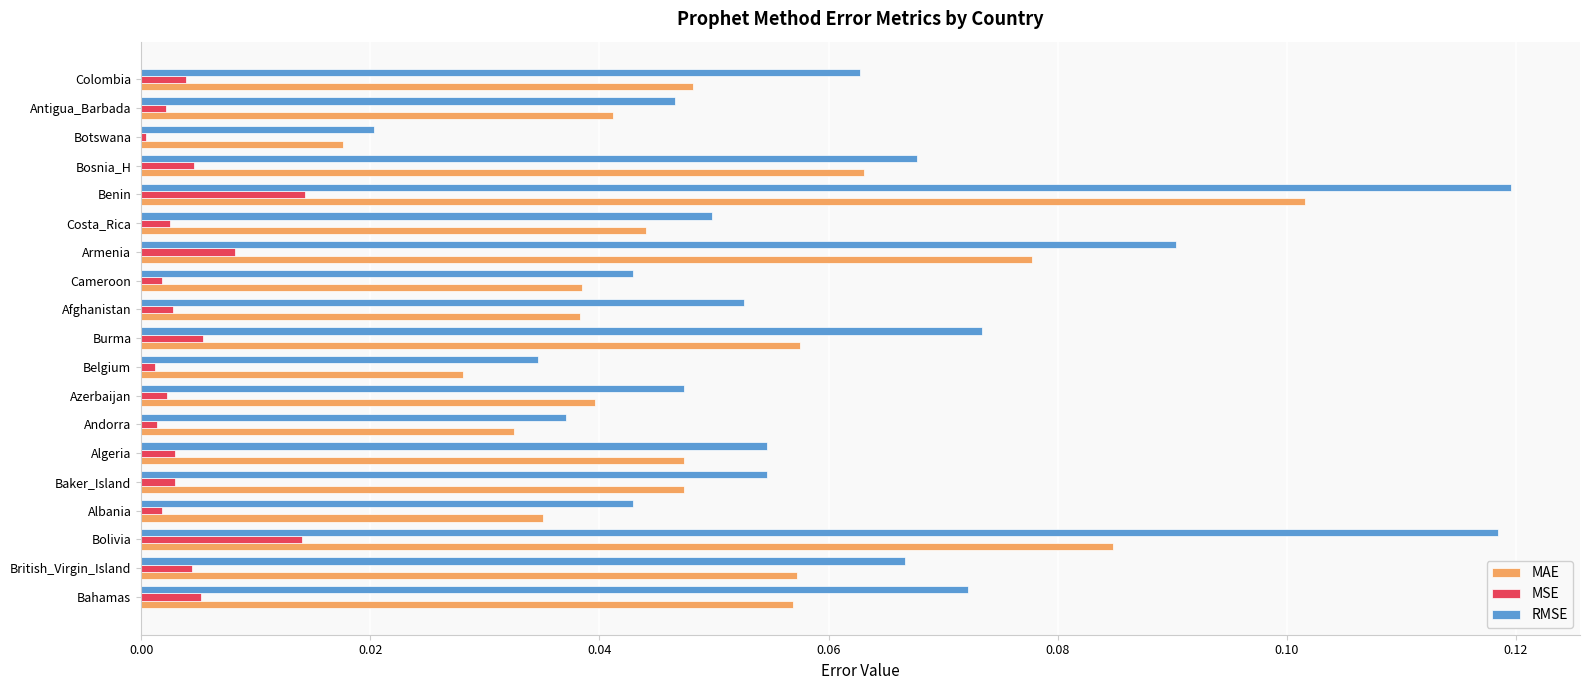

How many data points does each series have?

19